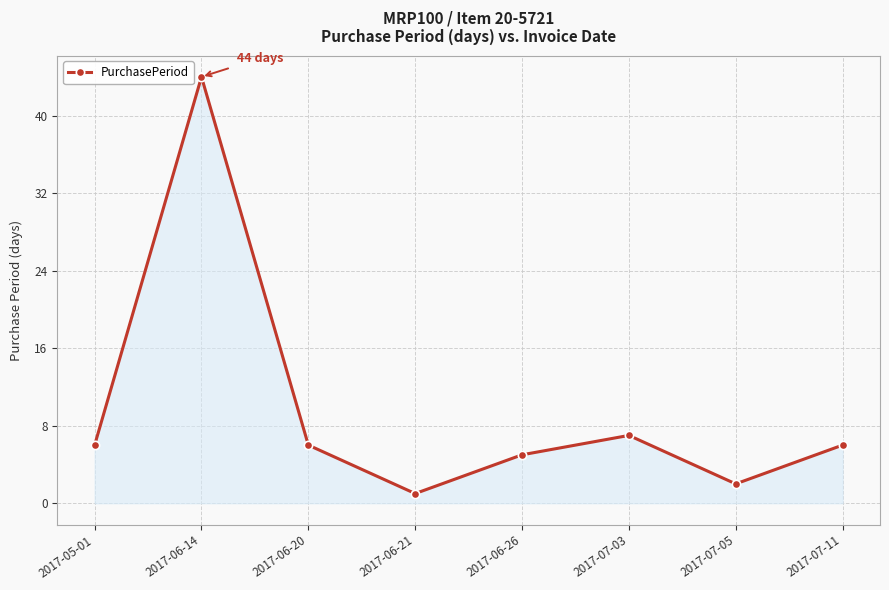

How many lines are shown in the chart?

1